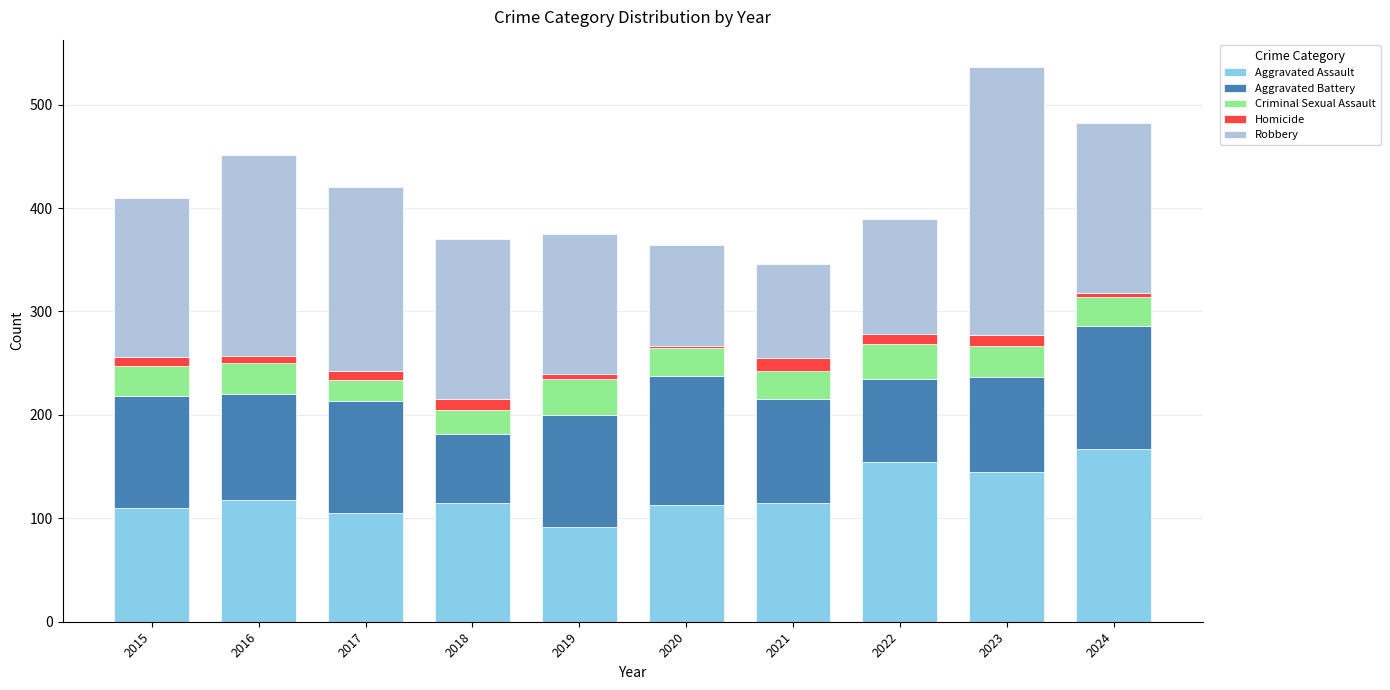

True or false: Aggravated Assault has a value of 181 at 2020.

False